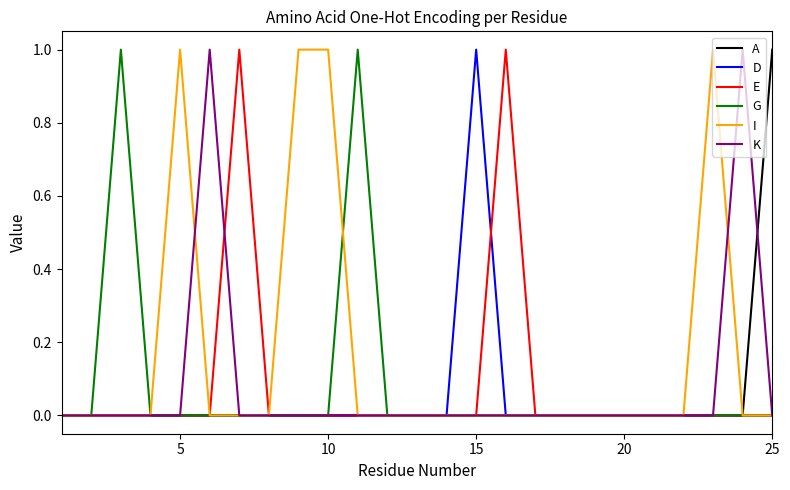

What are all the series names shown in the legend?

A, D, E, G, I, K